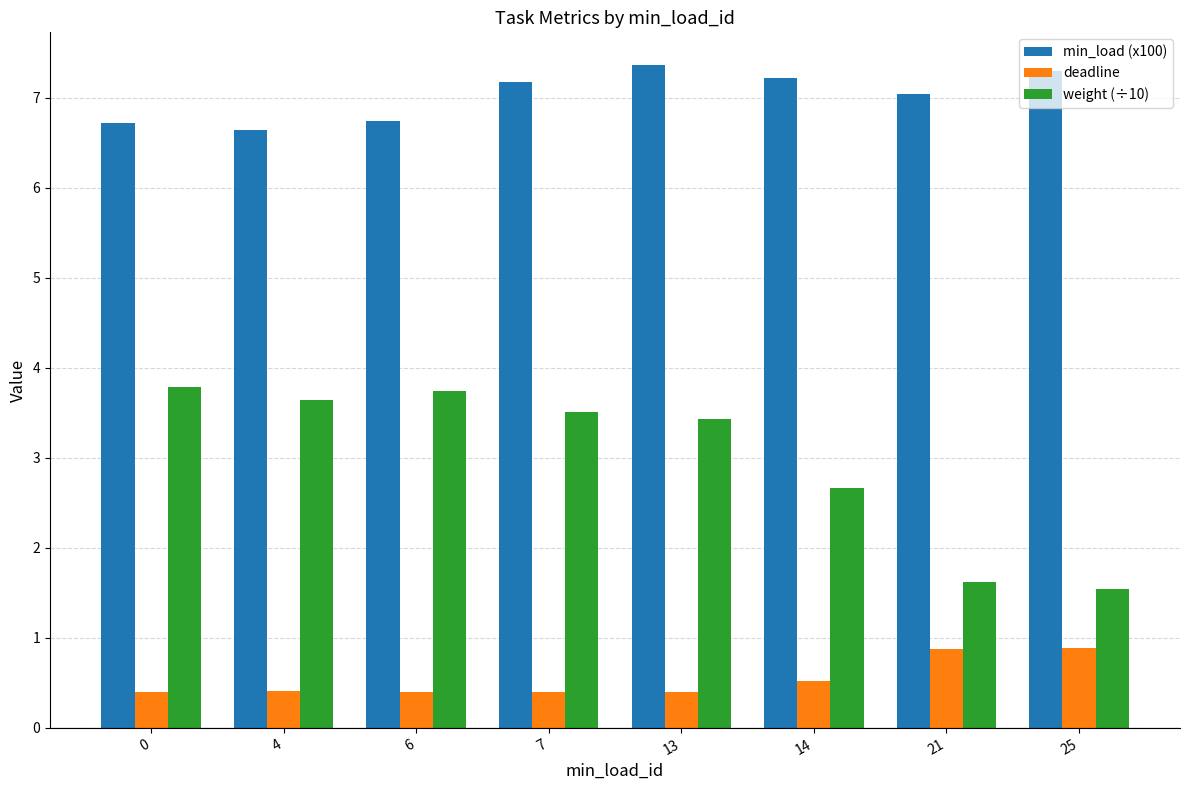

At 0, list the series in order from largest to smallest.

min_load (x100), weight (÷10), deadline